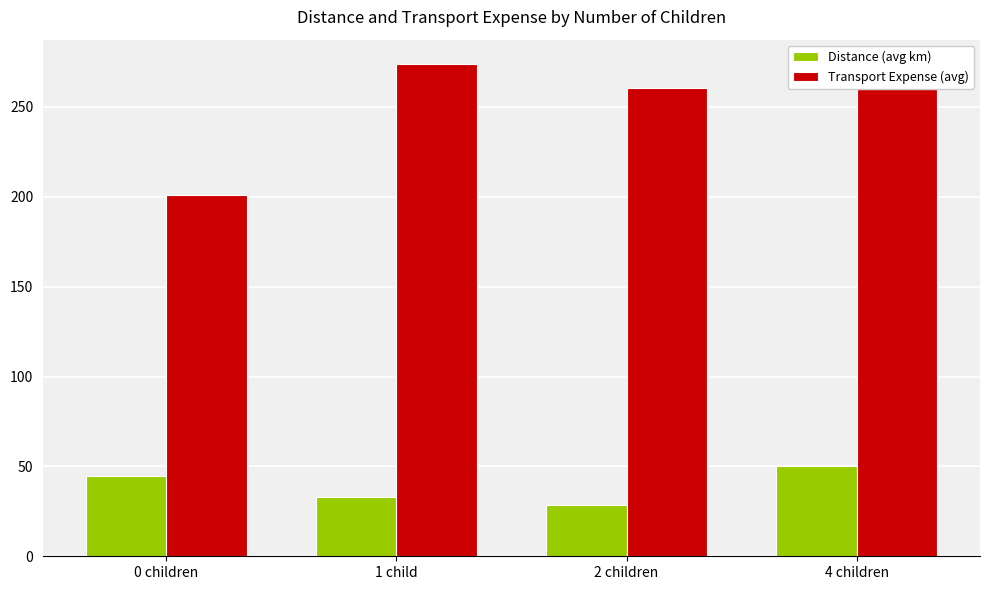

Rank the series by their maximum value, from highest to lowest.

Transport Expense (avg), Distance (avg km)